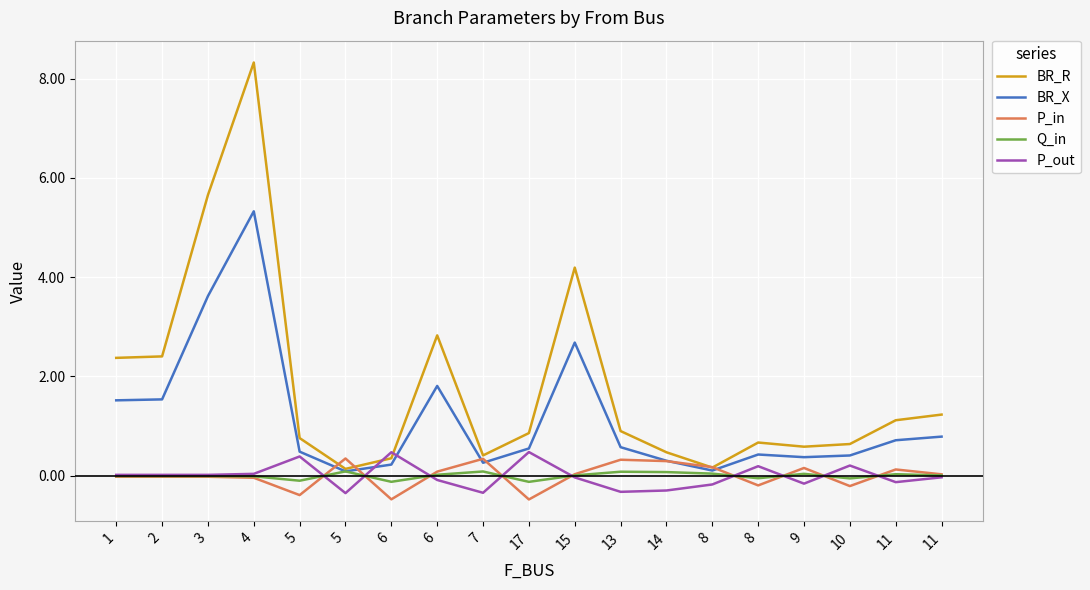

How many lines are shown in the chart?

5